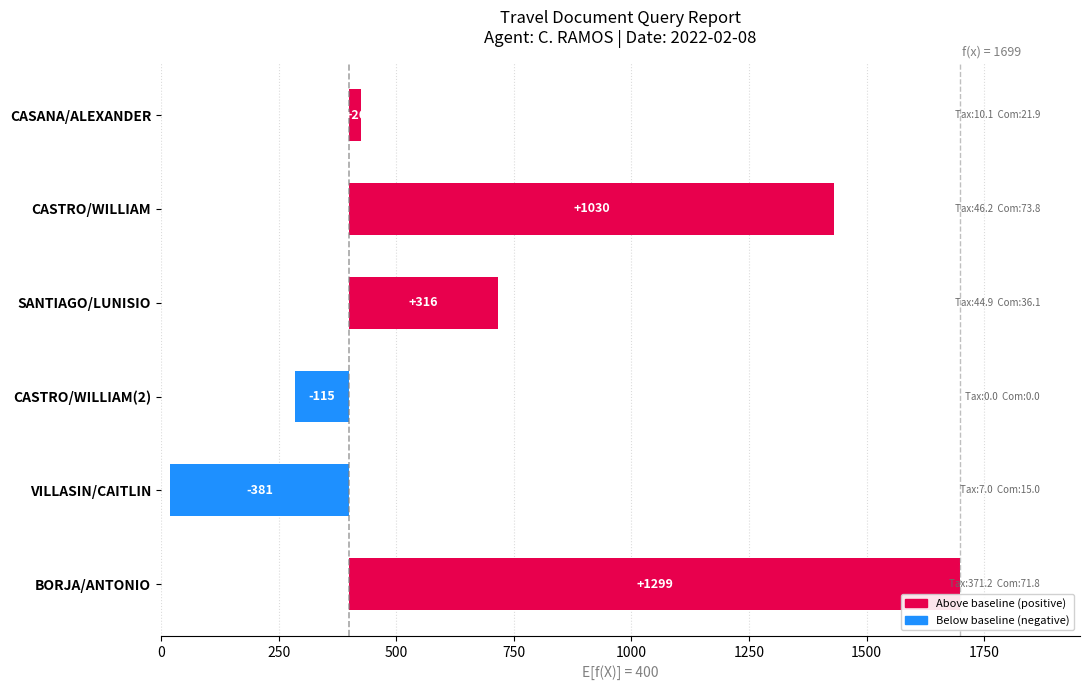

How many bars are there in total?

6